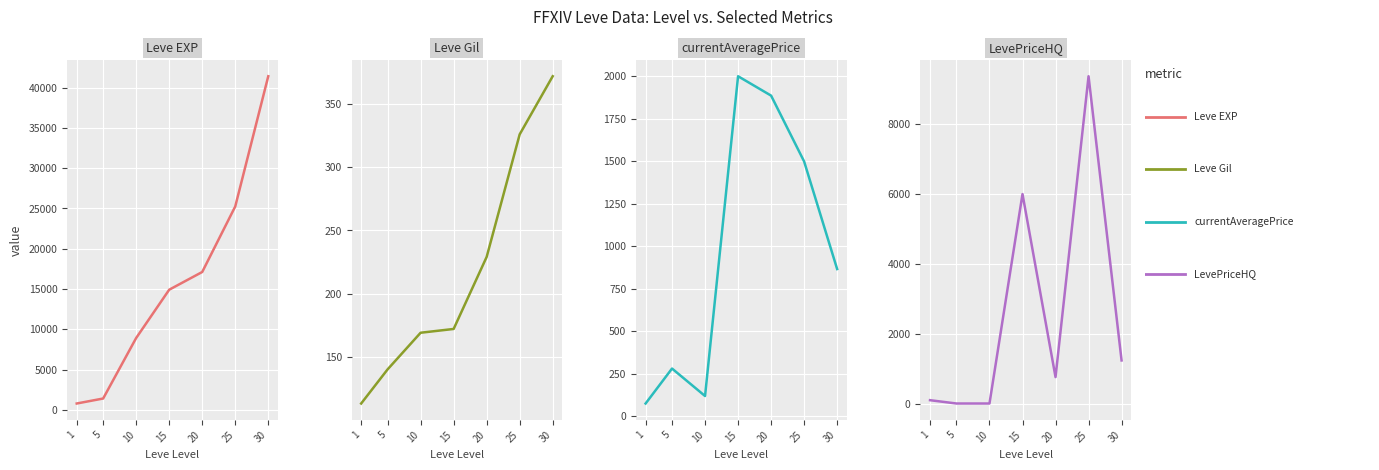

Between which two adjacent categories do LevePriceHQ and Leve Gil first intersect?

10 and 15